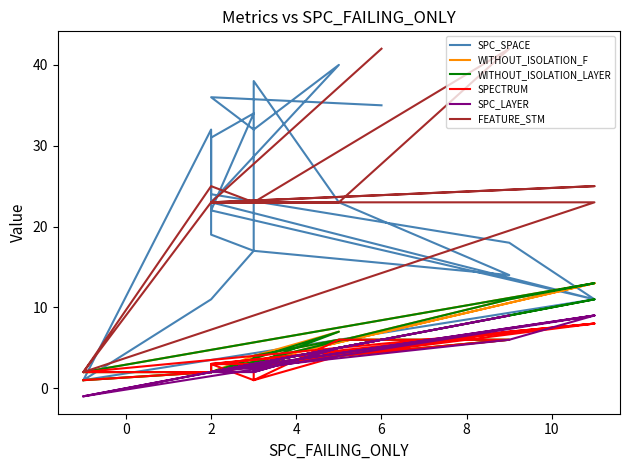

What is the minimum value for WITHOUT_ISOLATION_LAYER?

1